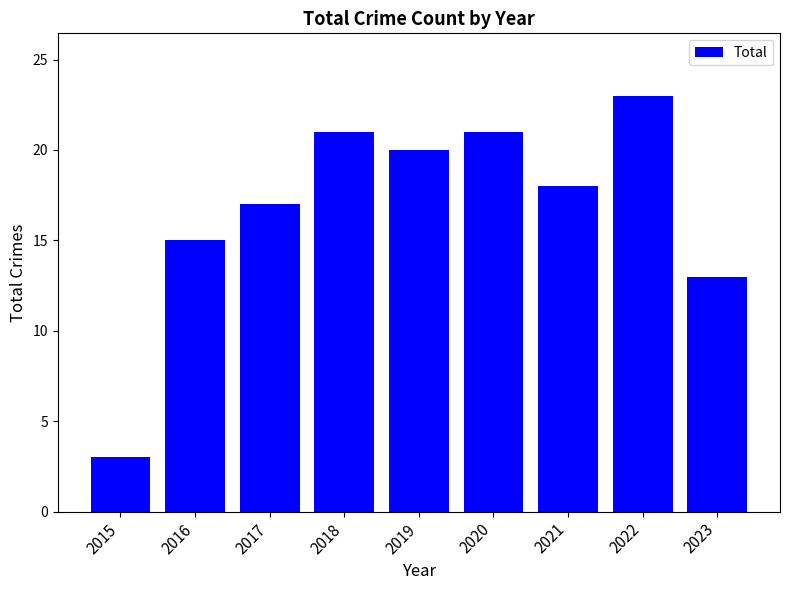

Which label corresponds to the largest value in the chart?

2022